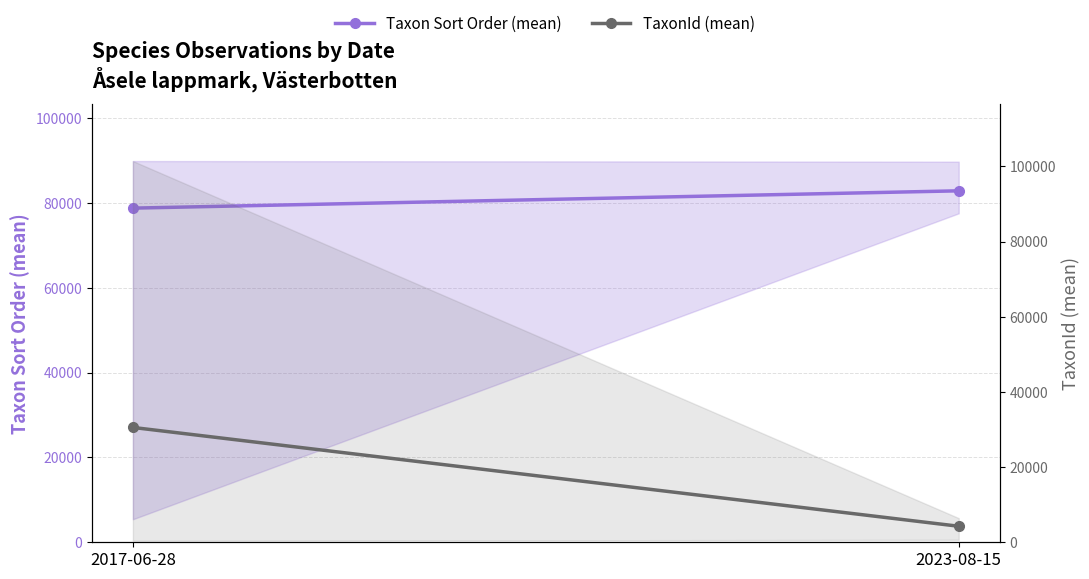

What is the minimum value shown in the chart?

4265.0